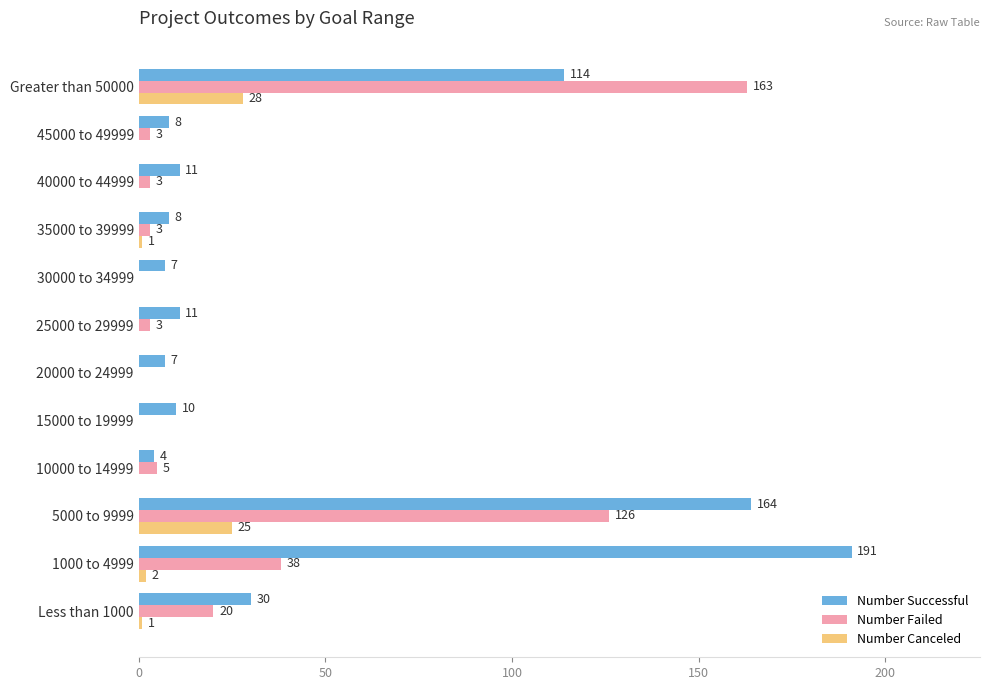

Is it true that Number Failed equals 8 at 1000 to 4999?

False